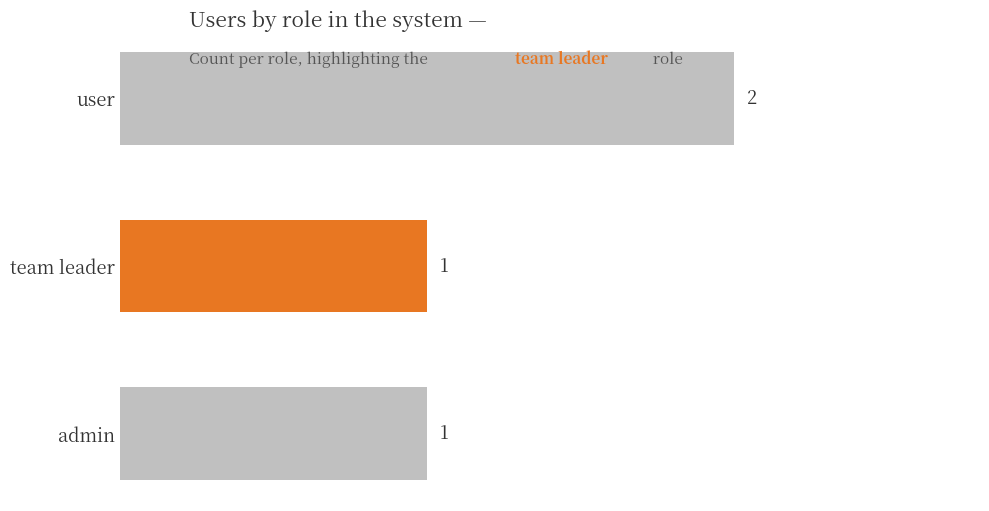

Reading top to bottom, list all the values displayed in this chart.

2	1	1